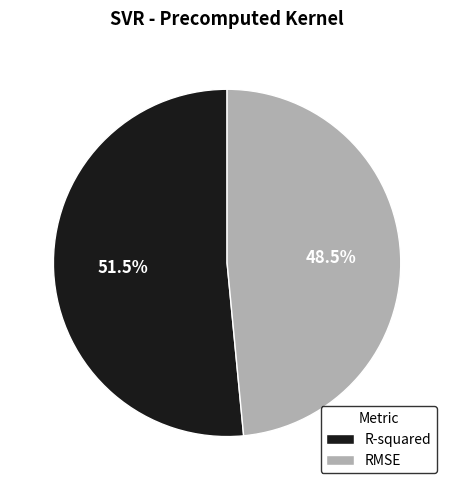

Between R-squared and RMSE, which is larger?

R-squared